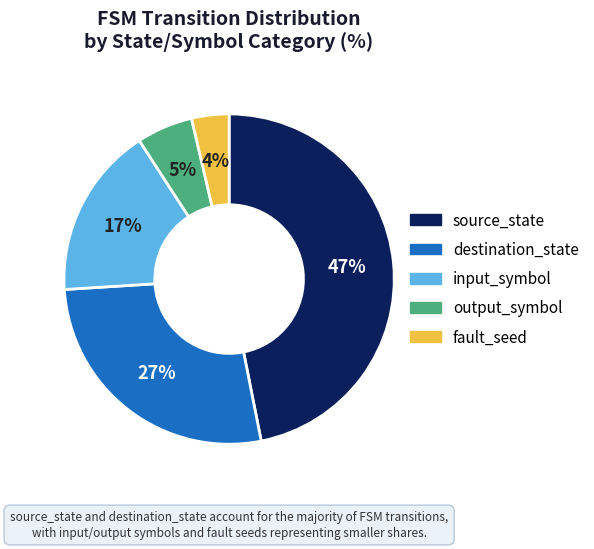

To the nearest percent, what percentage of the pie is input_symbol?

17%